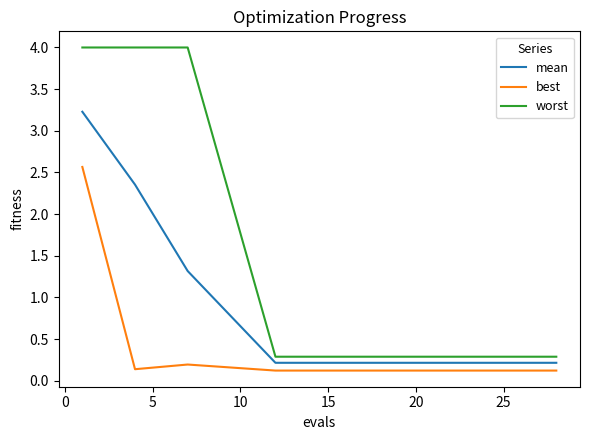

What is the highest value of the mean series?

3.2